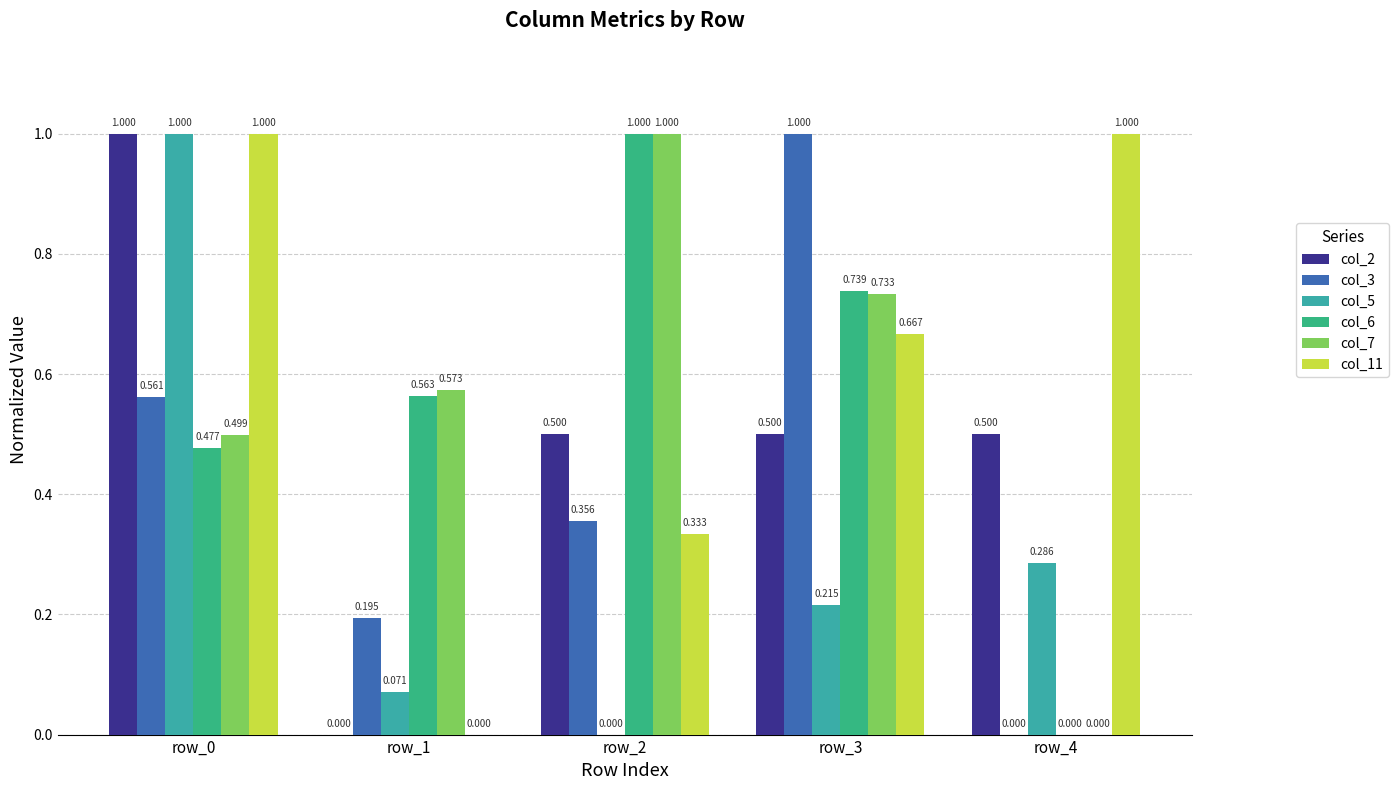

How many categories are shown in the chart?

5